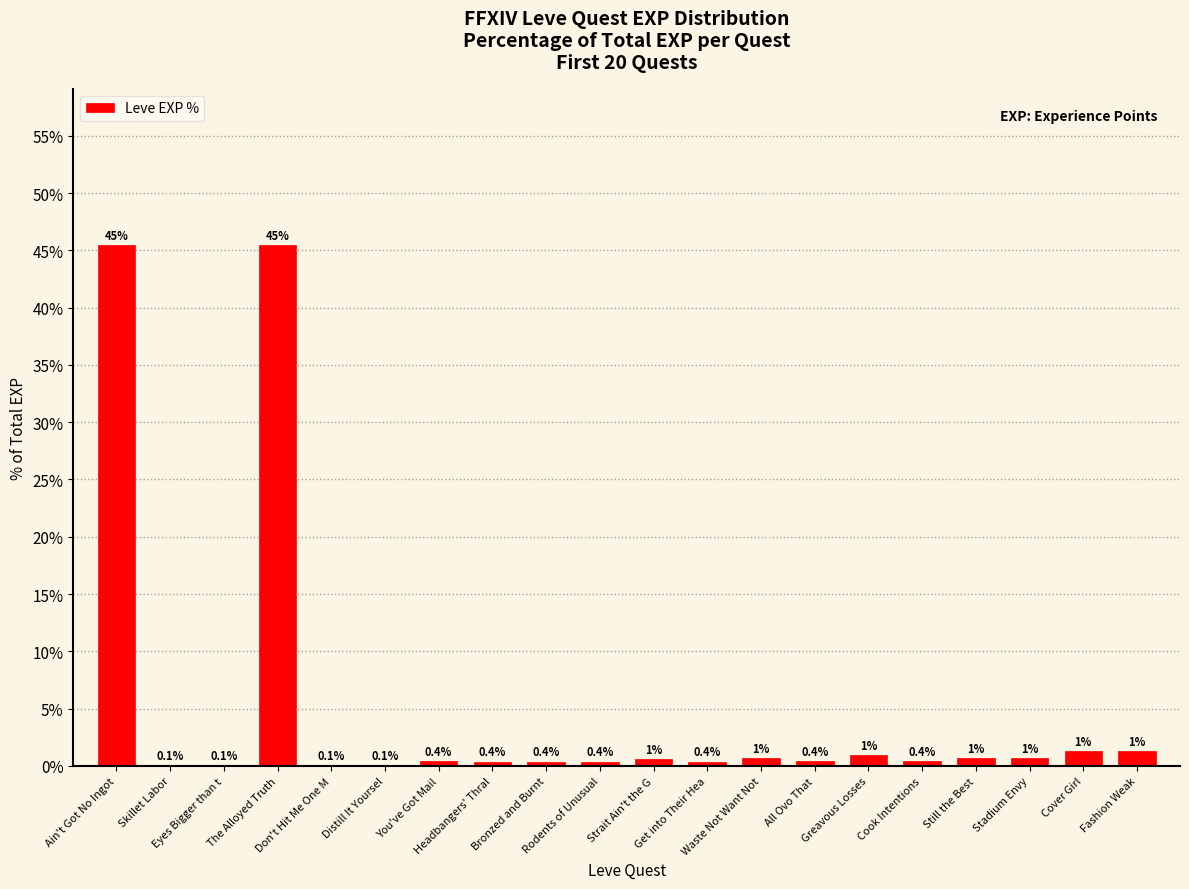

What is the maximum value shown in the chart?

45.5